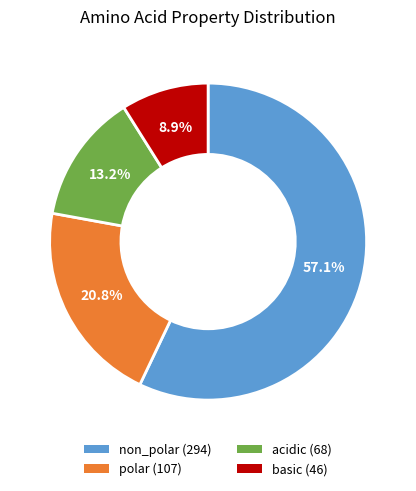

To the nearest percent, what is the difference between the acidic and basic slice percentages?

4%